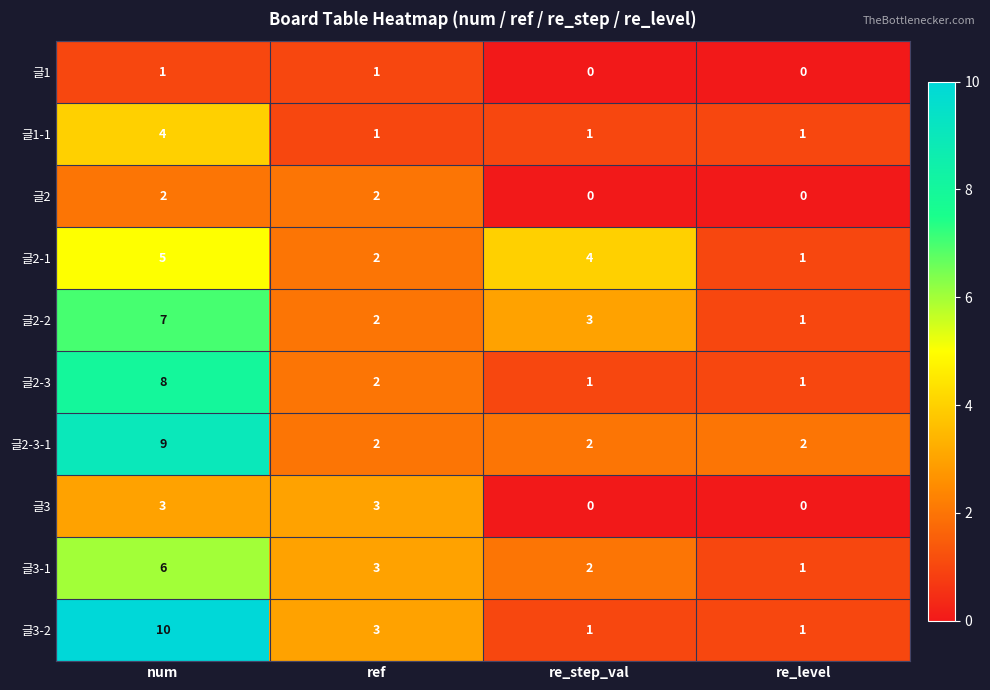

At which label does 글3-2 reach its peak?

num